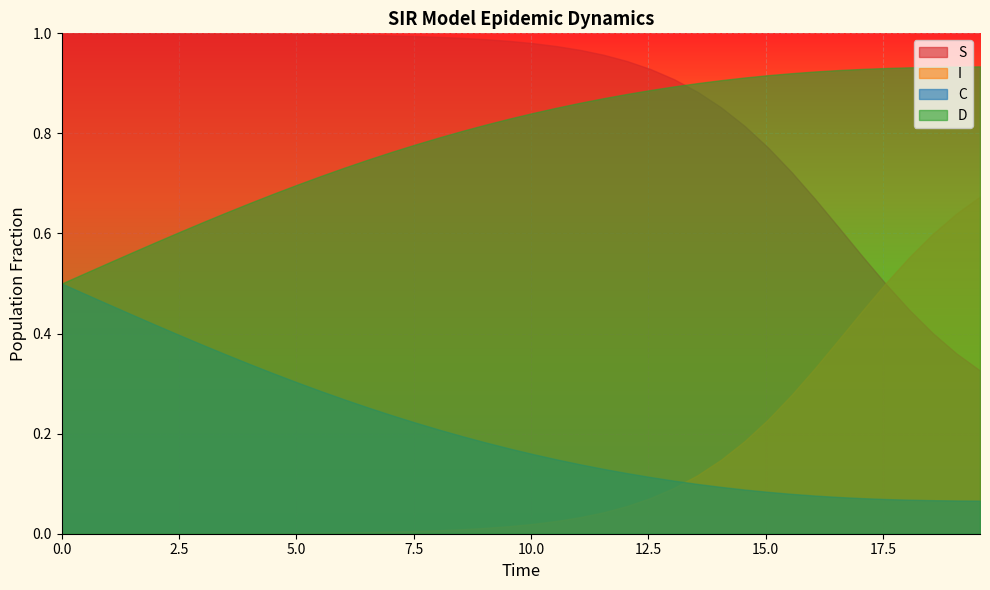

What is the difference between the second highest and minimum values in the D series?

0.4